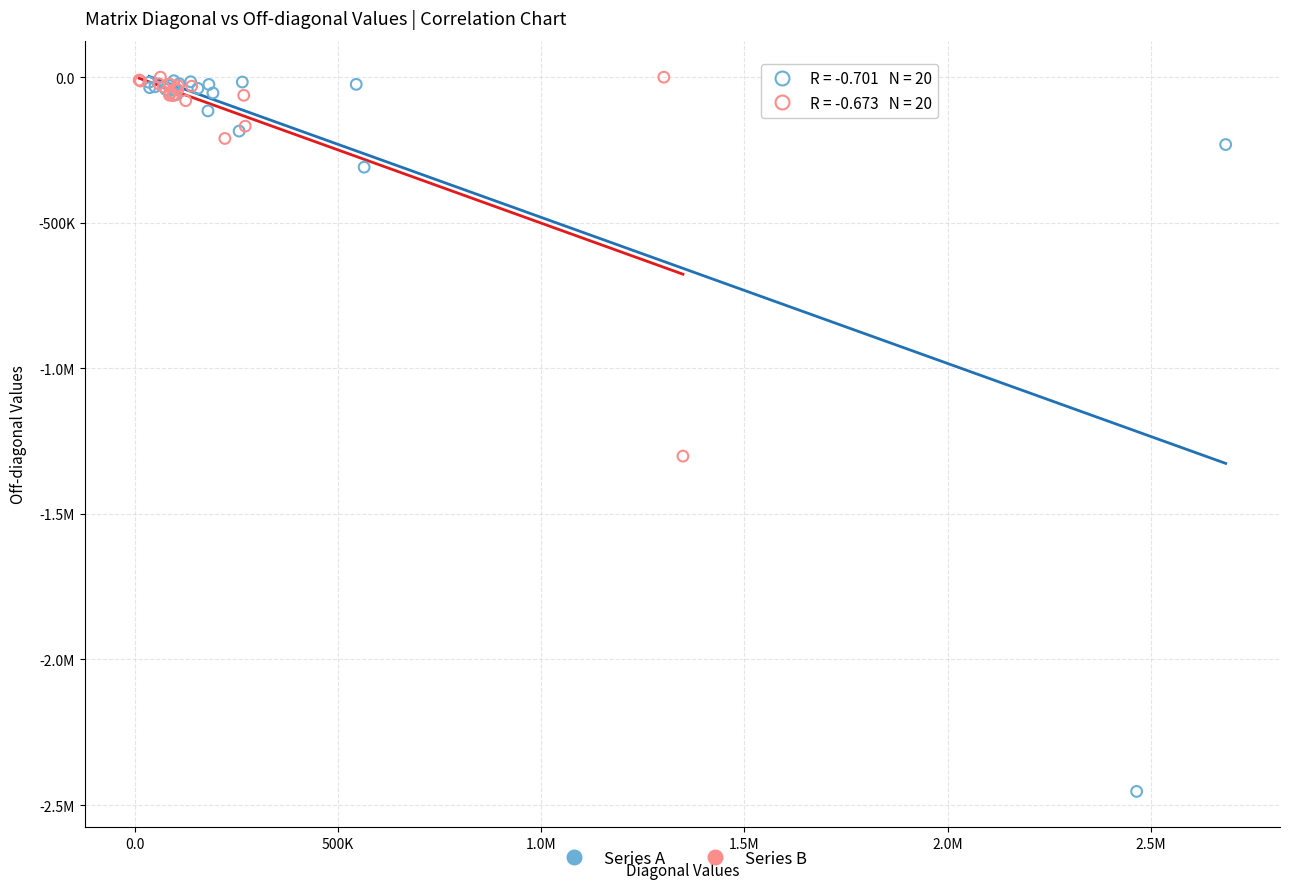

What are all the series names shown in the legend?

Series A, Series B